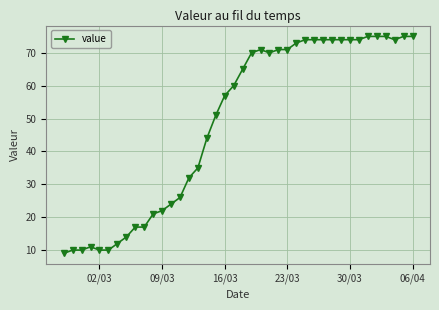

What is the value of the 27th point from the left?

73